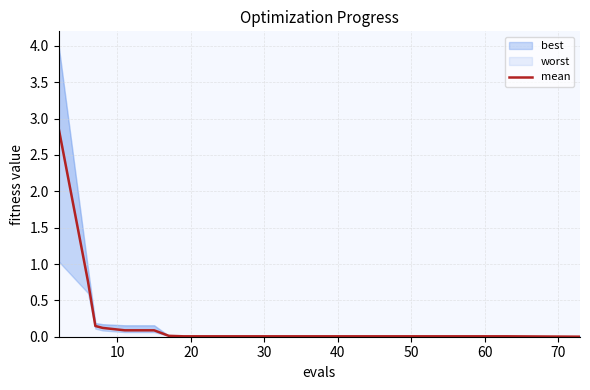

Reading right to left, list all the values displayed in this chart.

0.0	0.0	0.0	0.0	0.0	0.0	0.0	0.0	0.0	0.0	0.0	0.0	0.0	0.0	0.1	0.1	0.1	0.1	0.8	2.9